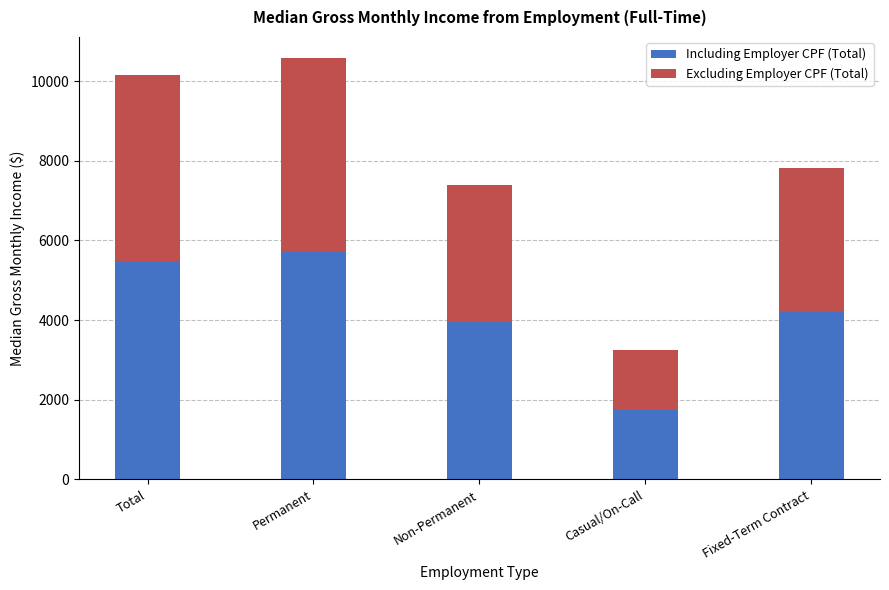

What is the lowest value of the Including Employer CPF (Total) series?

1755